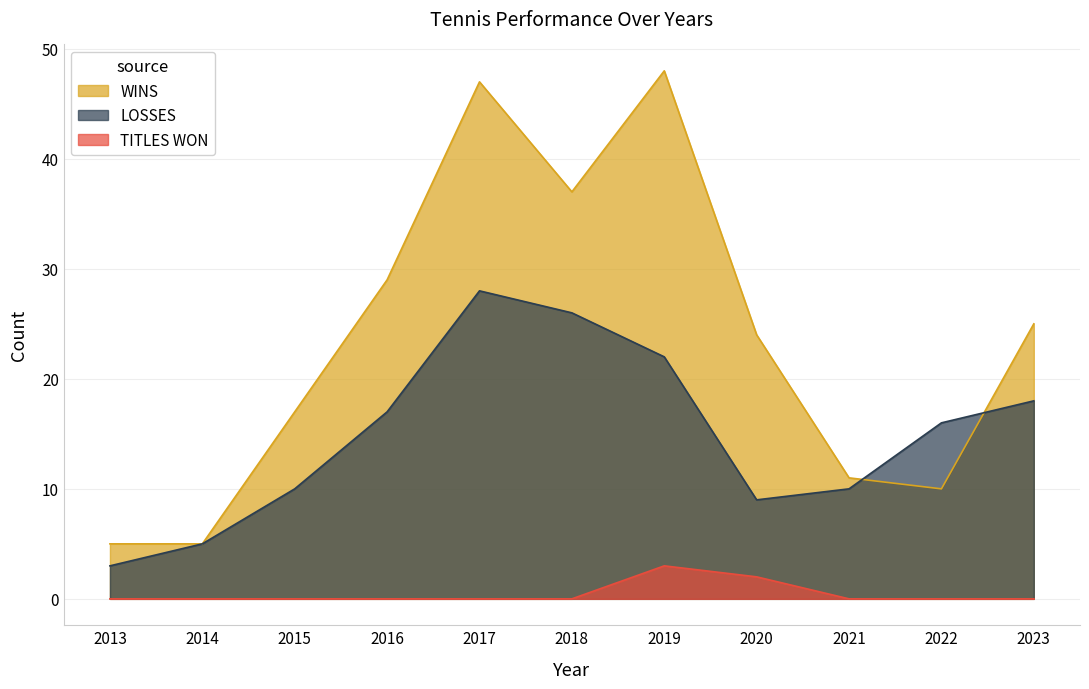

Which has a higher value, 2017 or 2018?

2017